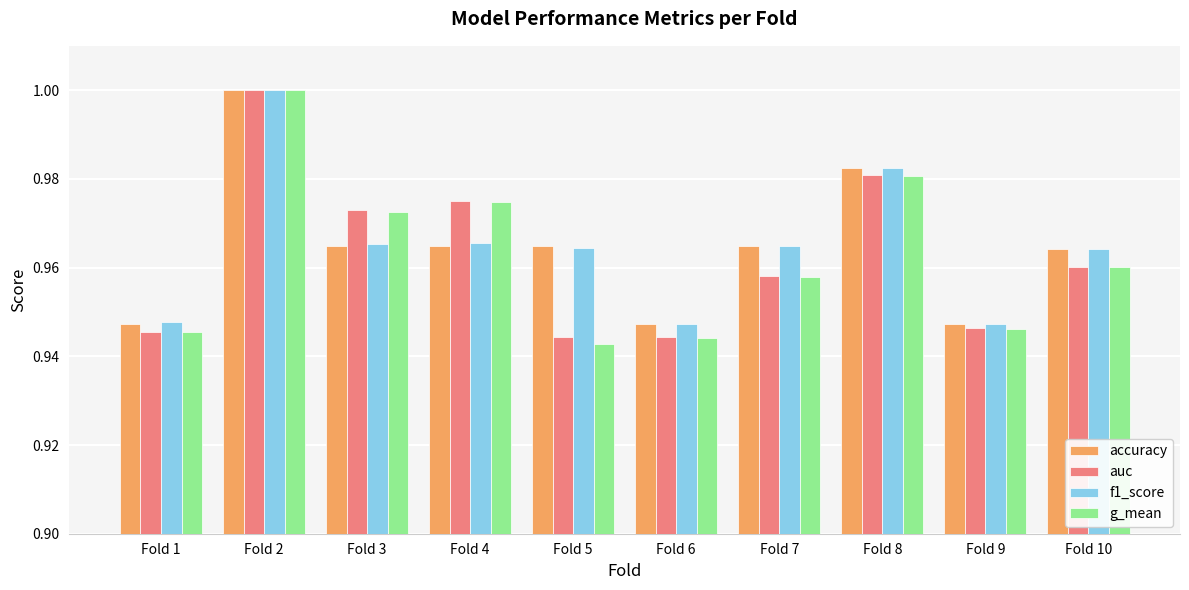

Which series changed the most between Fold 3 and Fold 8?

accuracy